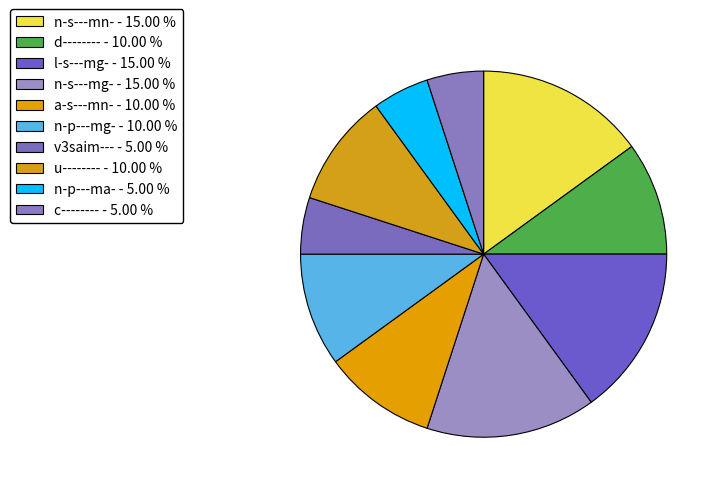

How many slices are in this pie chart?

10